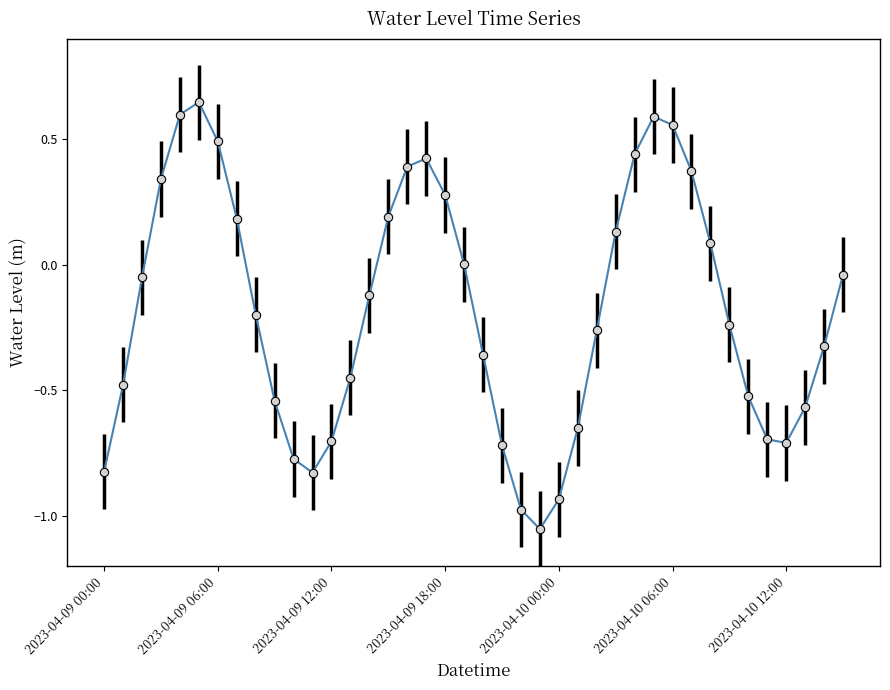

What is the label of the 20th point from the left?

19